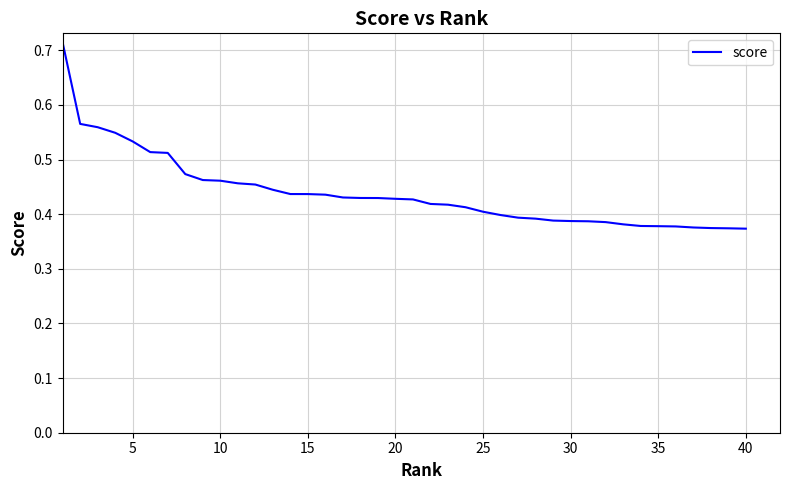

Is this an area chart (filled region under the line)?

No